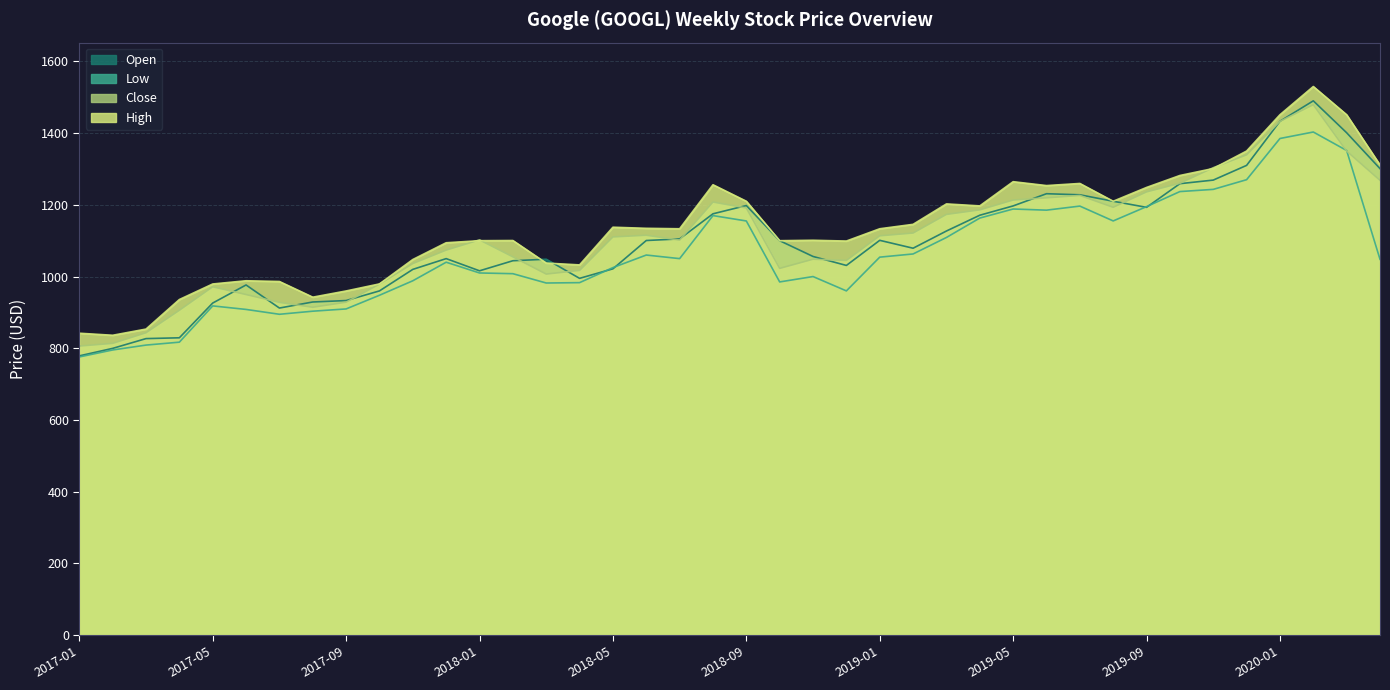

Read the Open value at 2017-04.

829.2